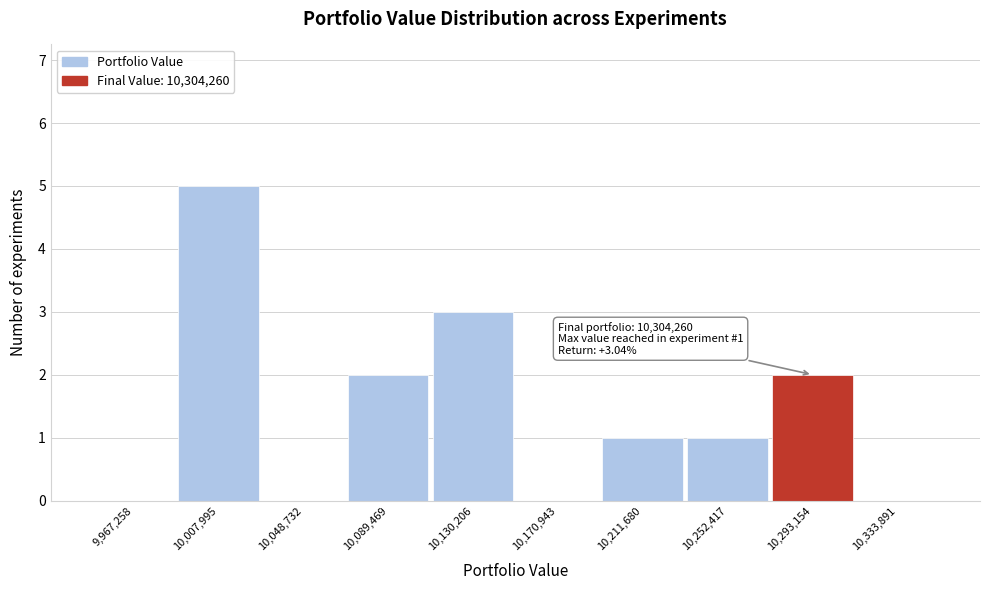

Which range on the x-axis has the tallest bar?

9990000 to 10030000